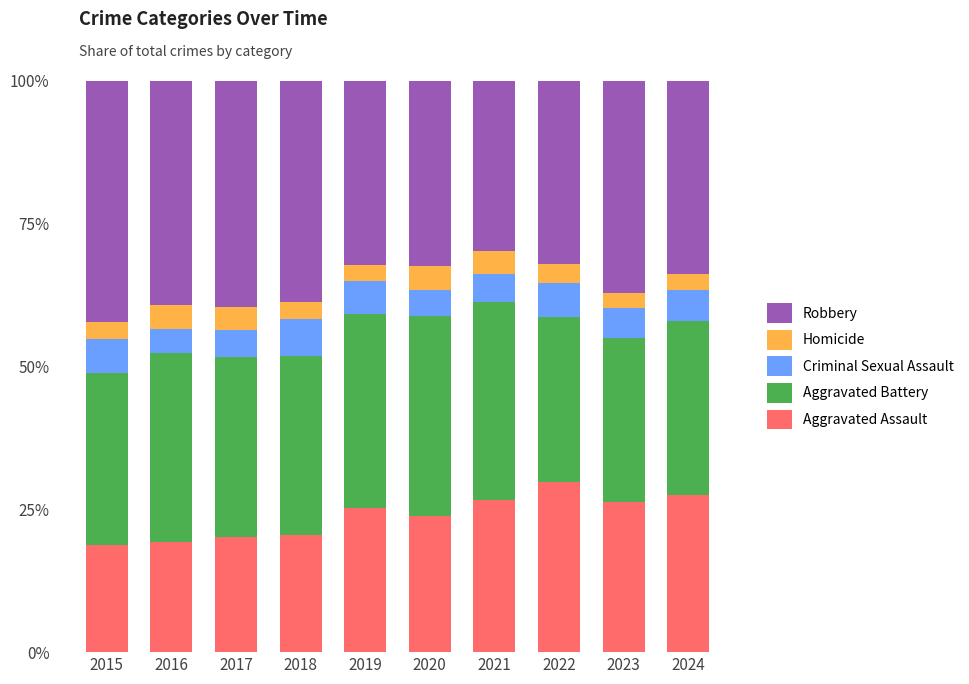

How many distinct data groups are displayed?

5